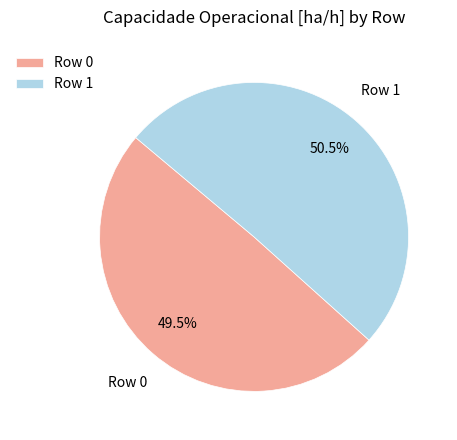

What is the smallest slice in the pie chart?

Row 0